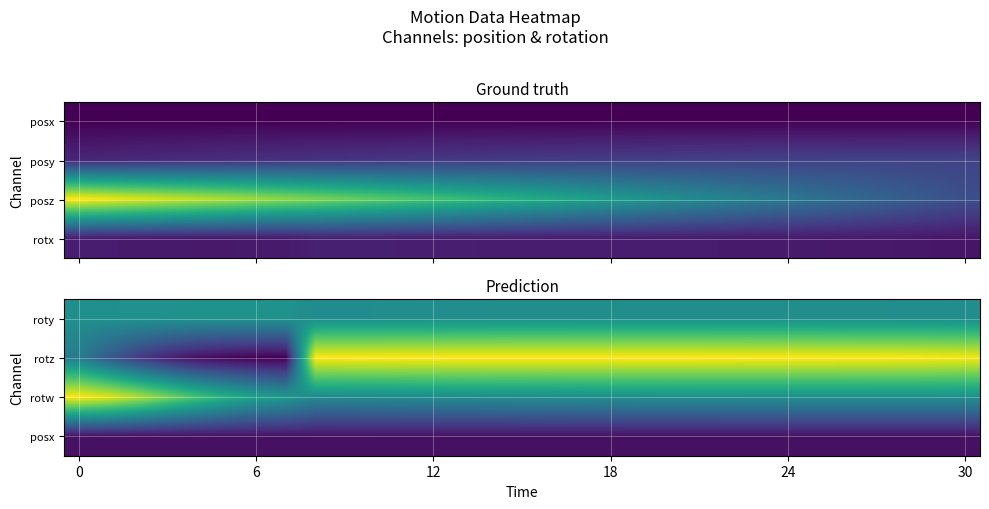

What is the average value of the rotw series?

0.1